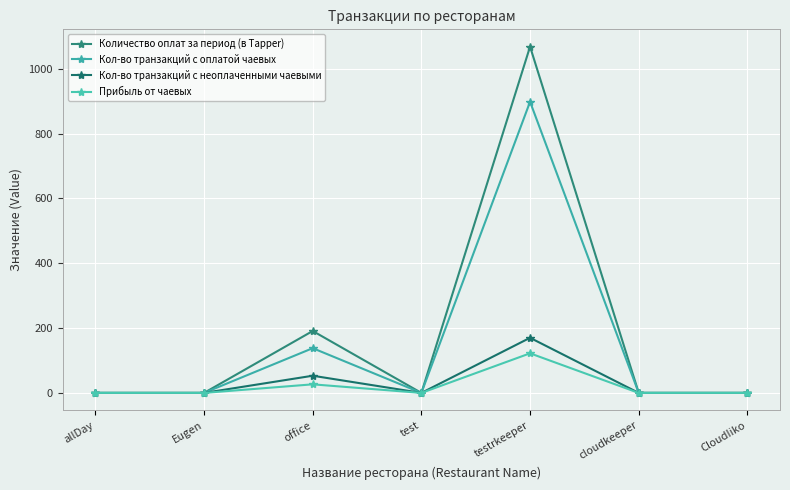

How many data points in Кол-во транзакций с неоплаченными чаевыми are above 0?

2